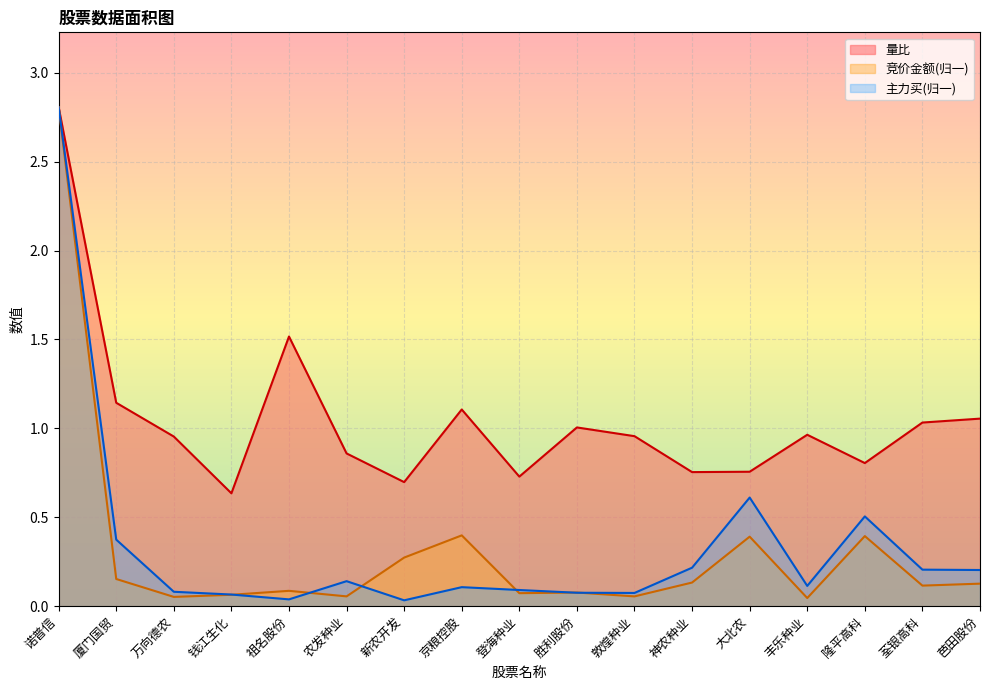

How many intersections are there between 主力买 and 竞价金额?

6